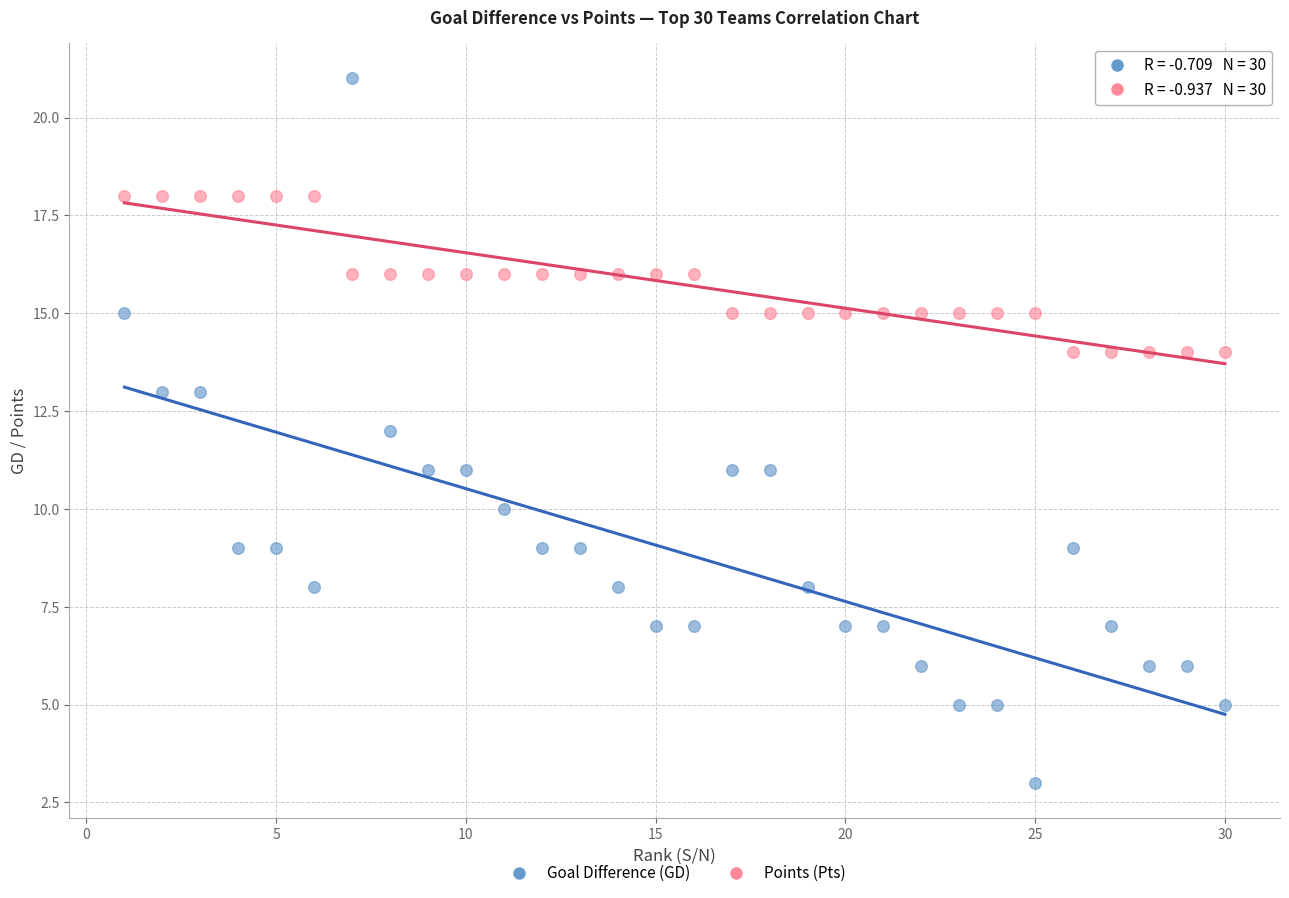

Across all data points, what is the range of Y values (max minus min)?

18